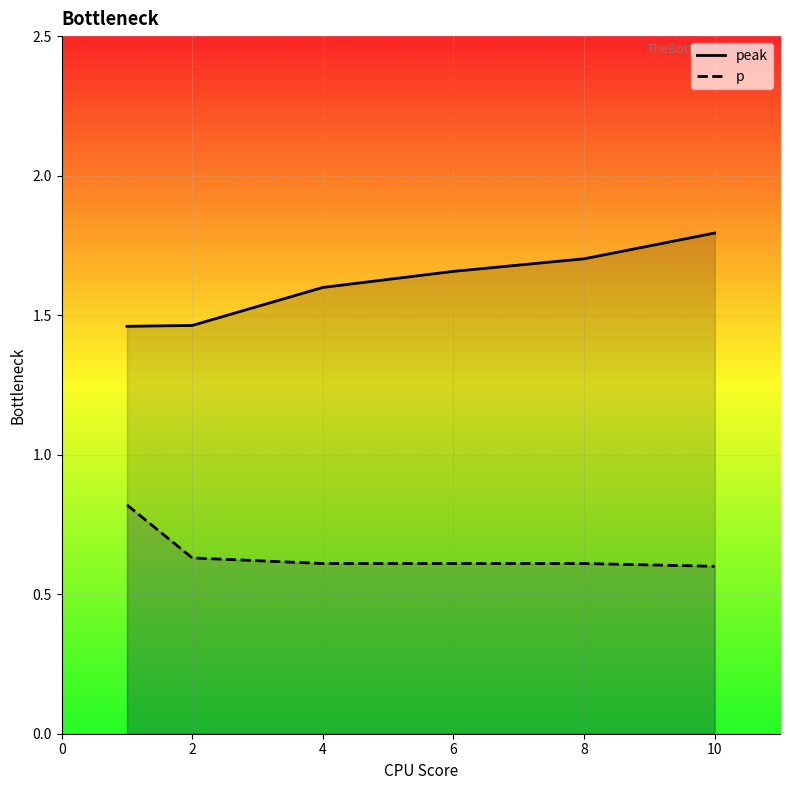

List the series in order of their peak value, lowest first.

p, peak